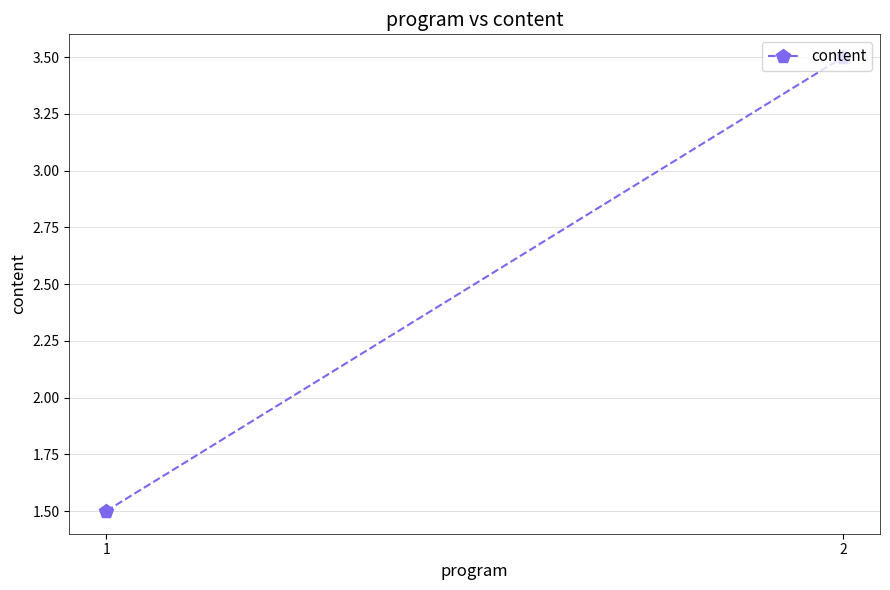

The value at 1 is 2.5. True or false?

False